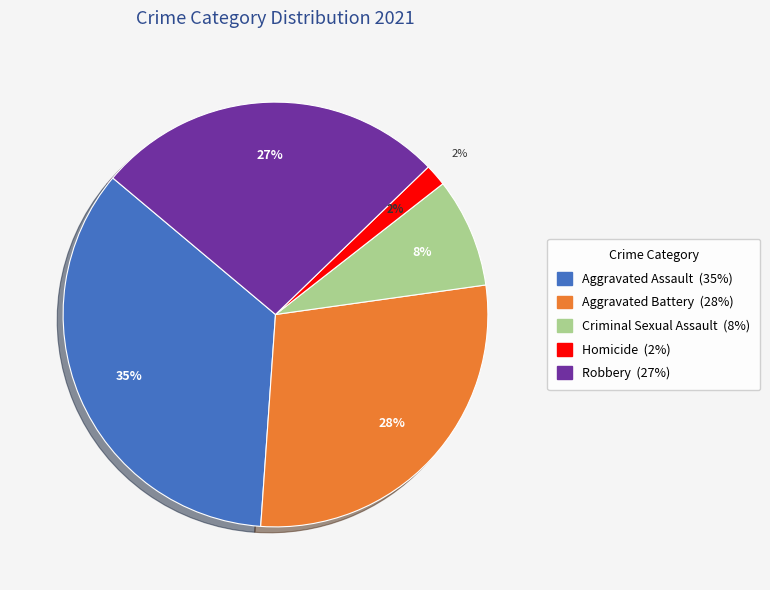

To the nearest percent, what is the difference between the largest and smallest slice percentages?

33%